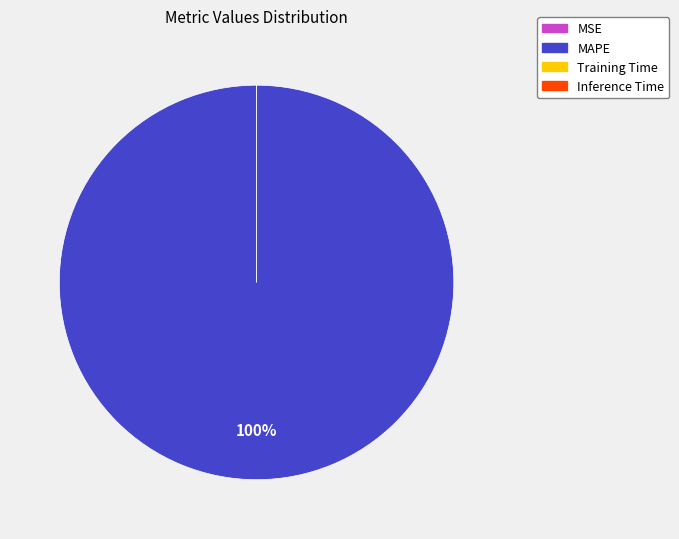

Which category has the smallest portion of the pie?

MSE